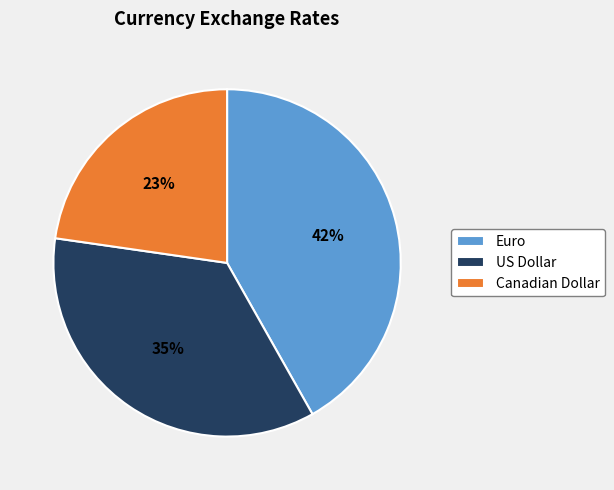

Does any single category account for the majority?

No